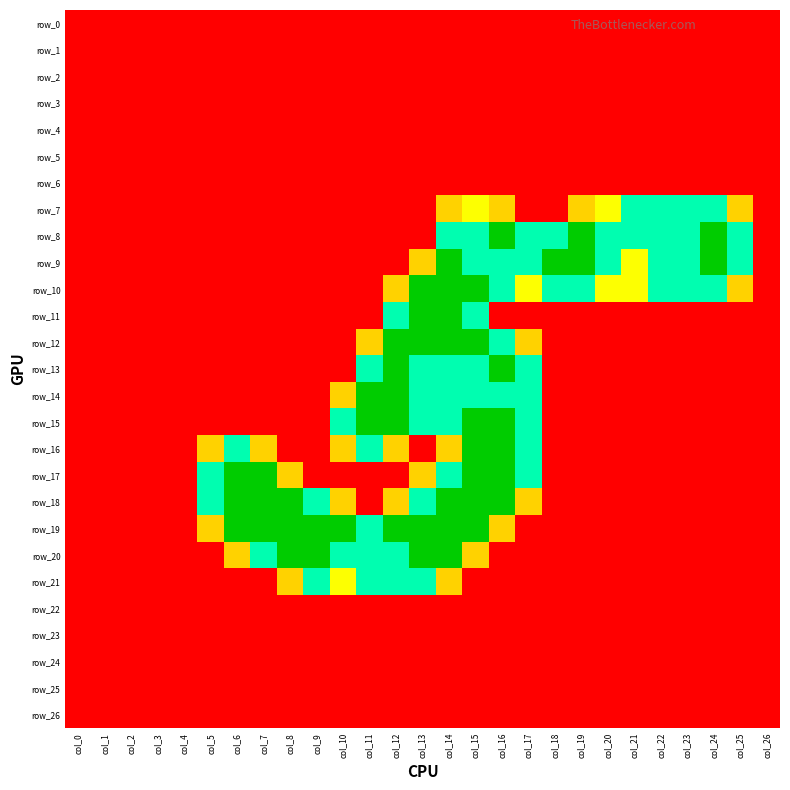

Rank the series at col_0 from highest to lowest value.

row_0, row_1, row_2, row_3, row_4, row_5, row_6, row_7, row_8, row_9, row_10, row_11, row_12, row_13, row_14, row_15, row_16, row_17, row_18, row_19, row_20, row_21, row_22, row_23, row_24, row_25, row_26